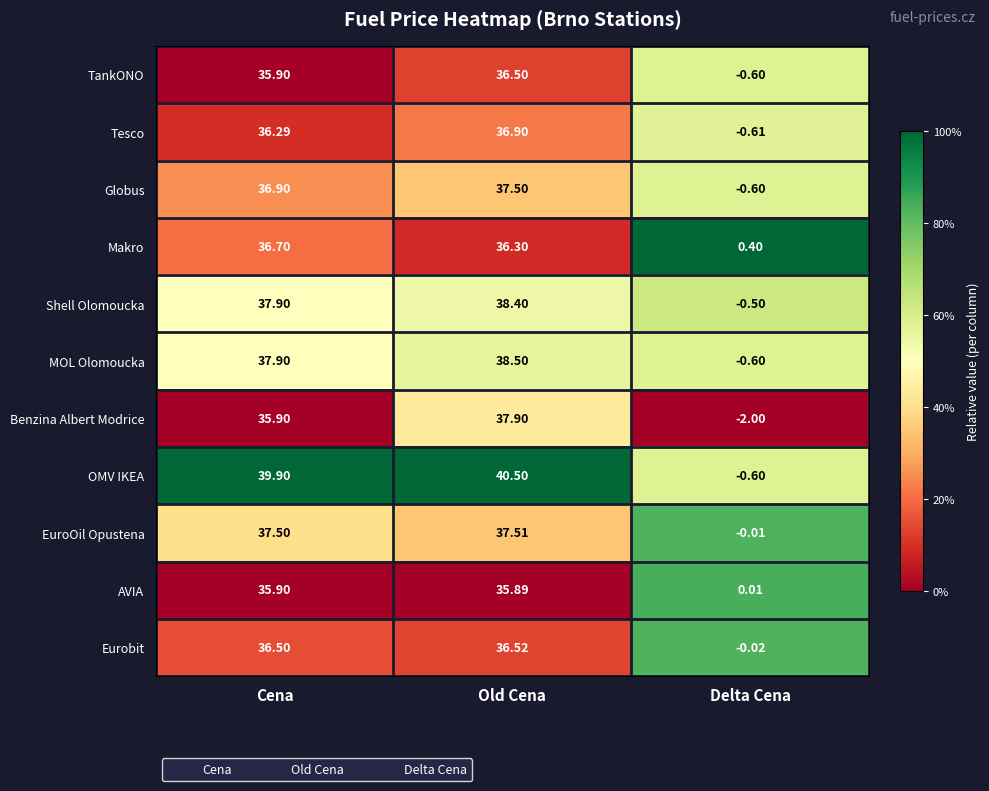

List the series in order of their peak value, highest first.

OMV IKEA, MOL Olomoucka, Shell Olomoucka, Benzina Albert Modrice, EuroOil Opustena, Globus, Tesco, Makro, Eurobit, TankONO, AVIA